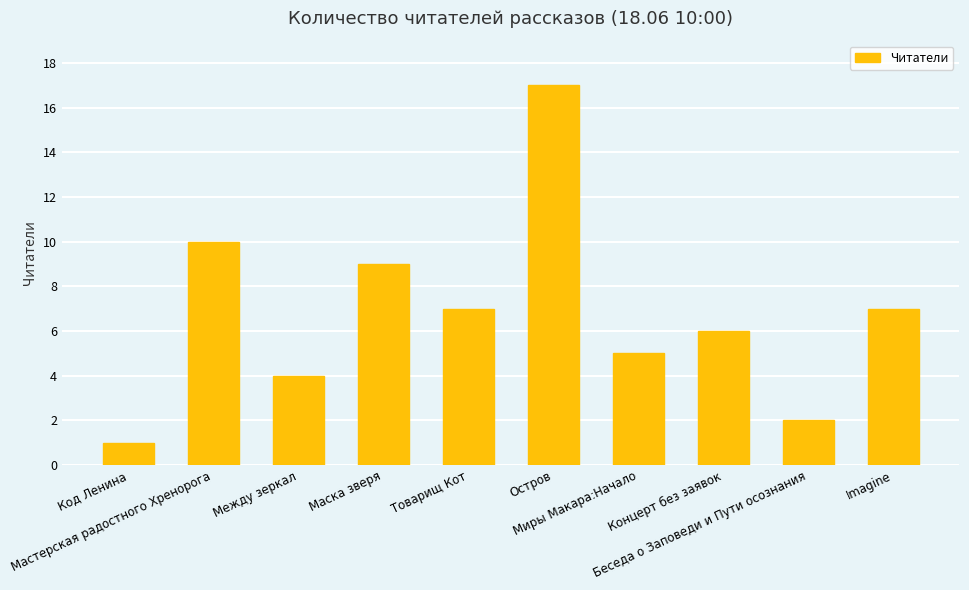

What is the difference between the second highest and minimum values?

9